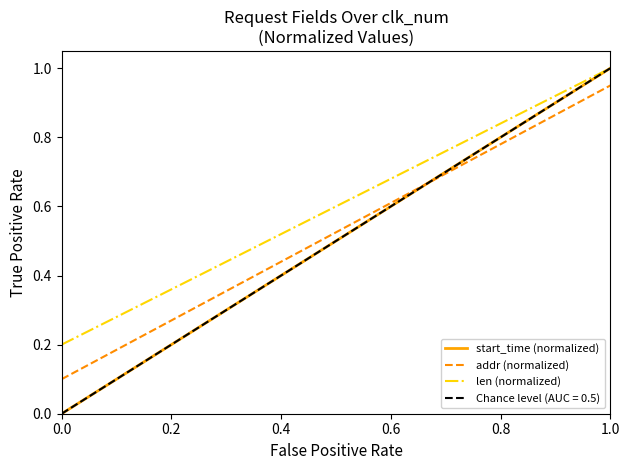

True or false: len (normalized) and addr (normalized) intersect in this chart.

False